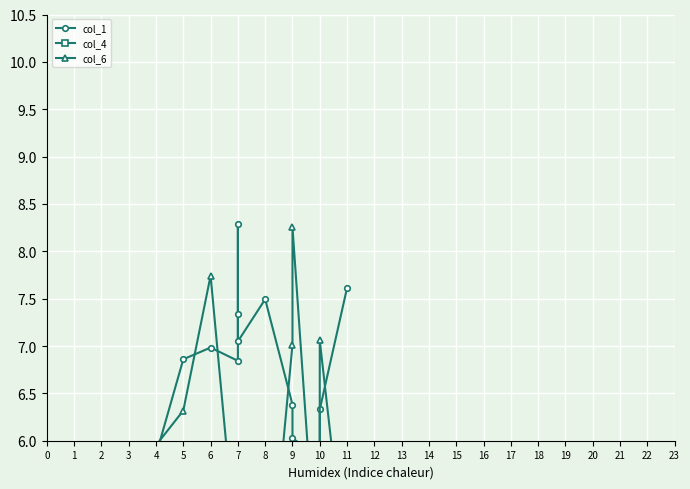

What is the average value of the col_6 series?

5.6